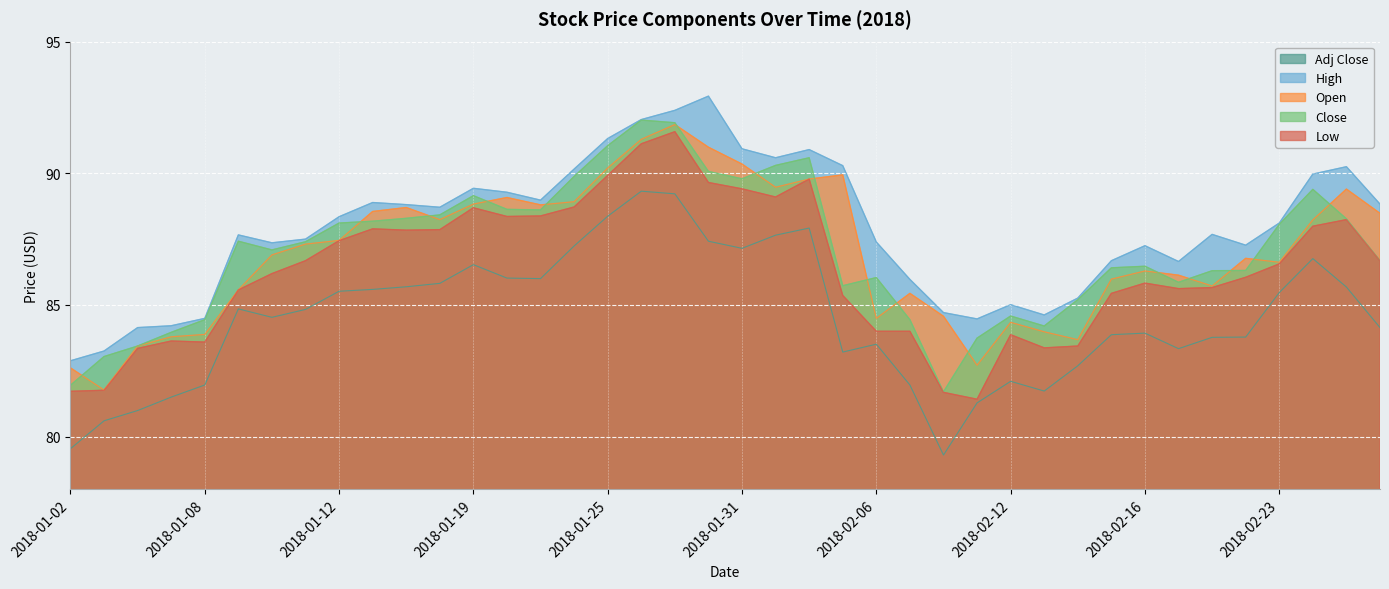

At which category does Adj Close reach its first local peak?

2018-01-09